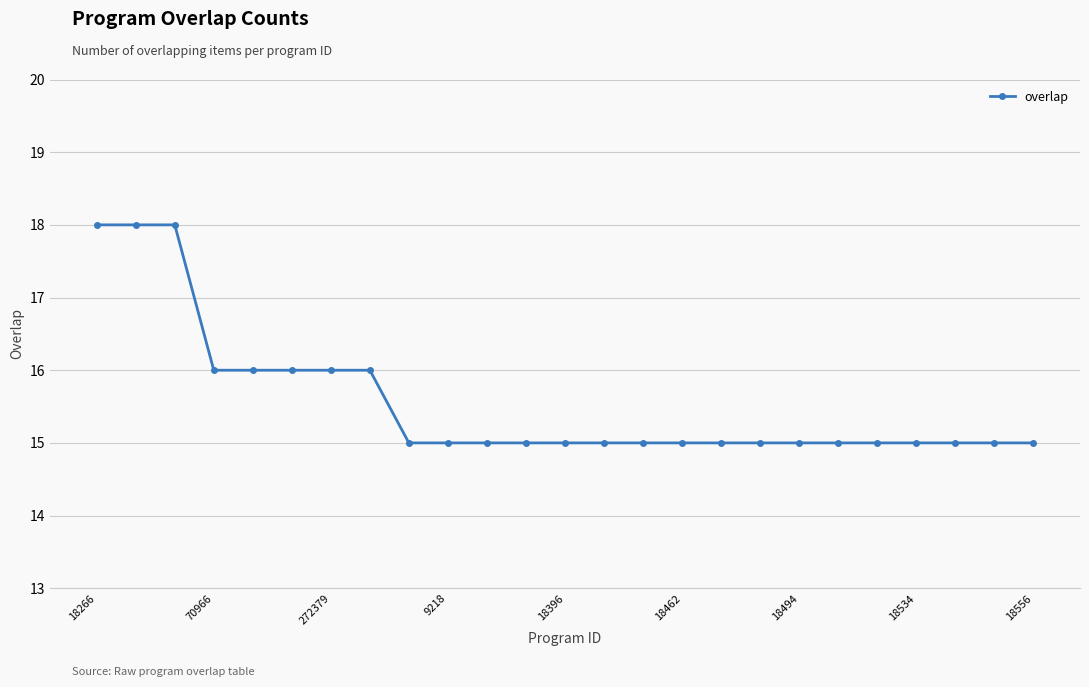

What is the minimum value shown in the chart?

15